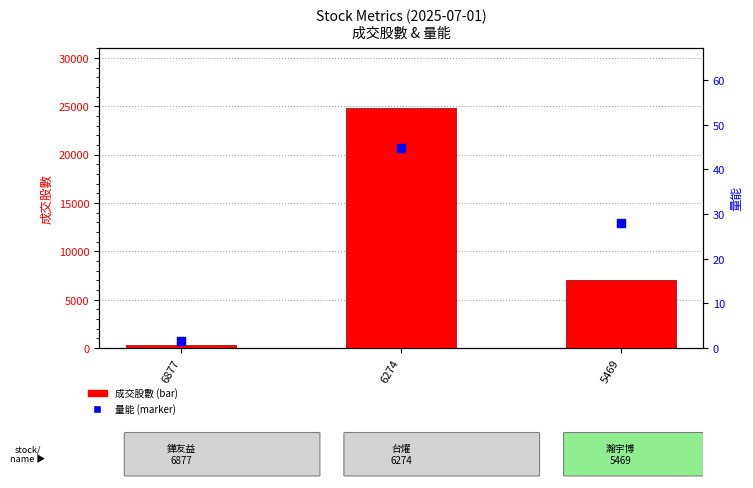

Which series has the largest total across all categories?

成交股數